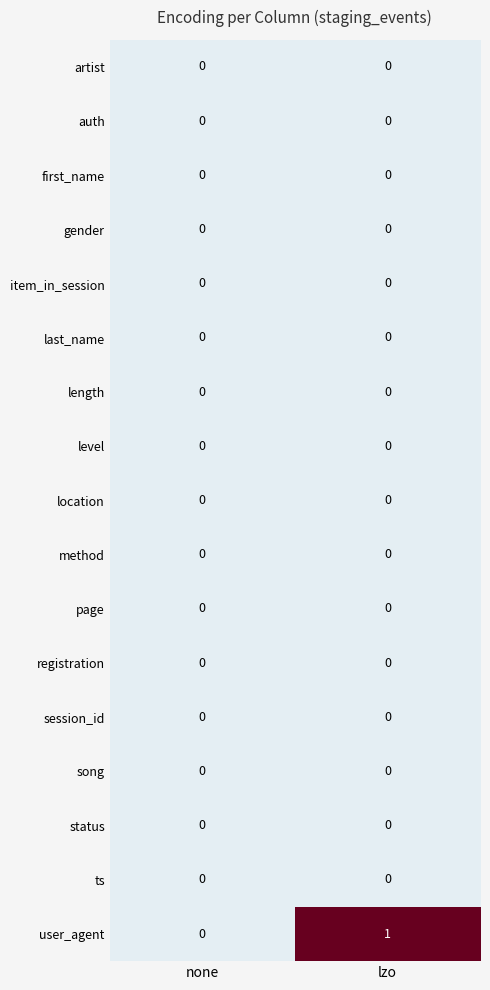

Which series changed the most between none and lzo?

user_agent